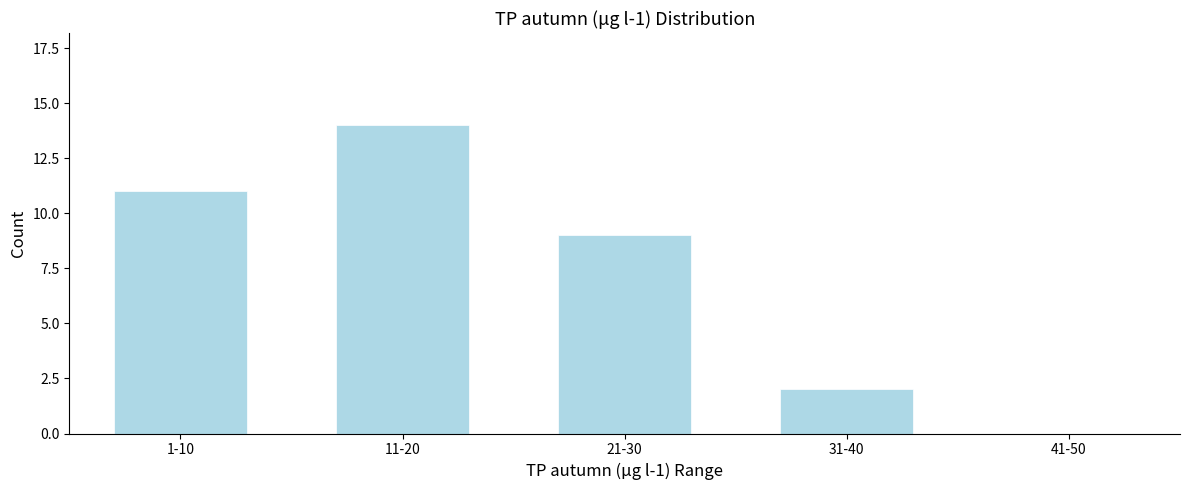

Reading left to right, transcribe all the data shown in this chart.

1-10=11	11-20=14	21-30=9	31-40=2	41-50=0